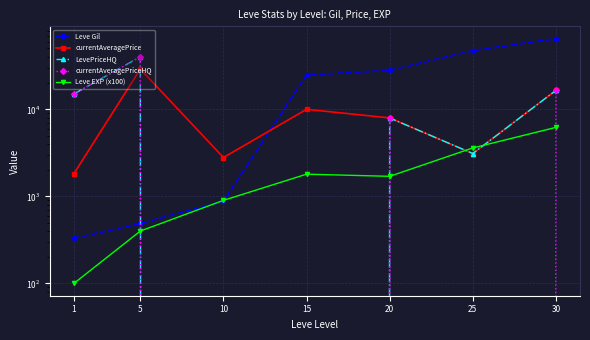

True or false: LevePriceHQ and currentAveragePriceHQ intersect in this chart.

False